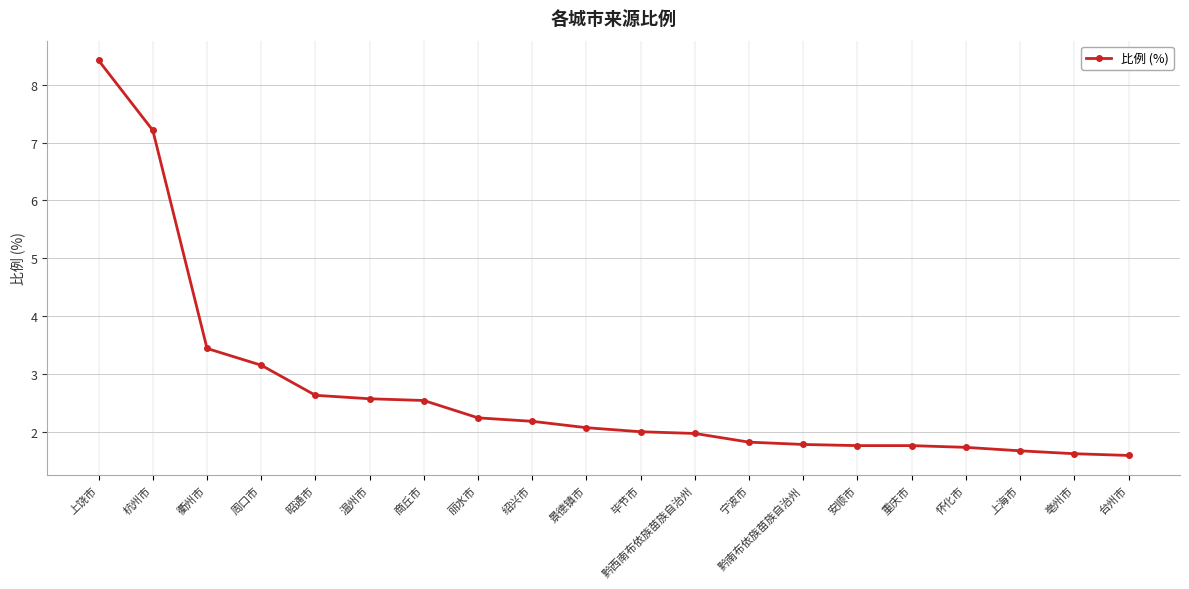

Approximately how many times larger is the value at 绍兴市 compared to 上饶市?

0.3